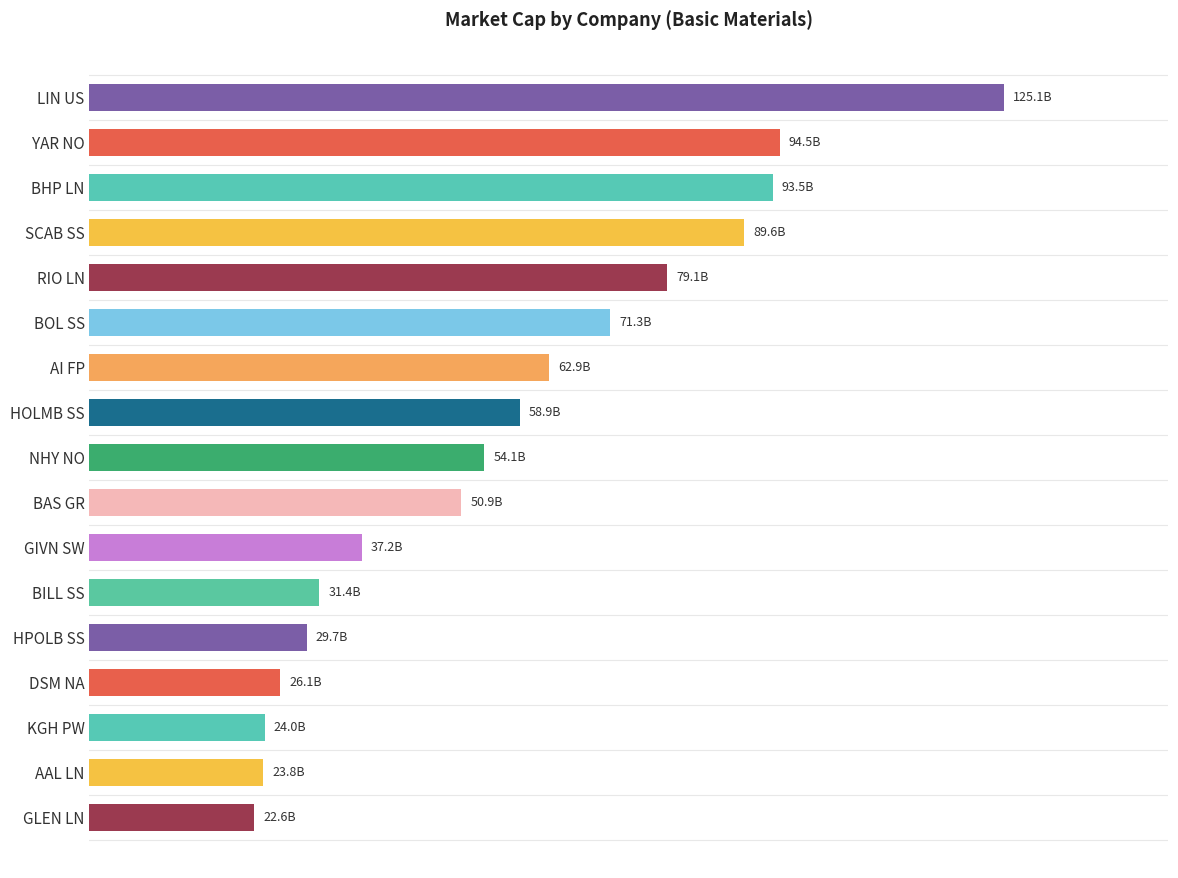

What is the greatest value displayed?

125133064652.5